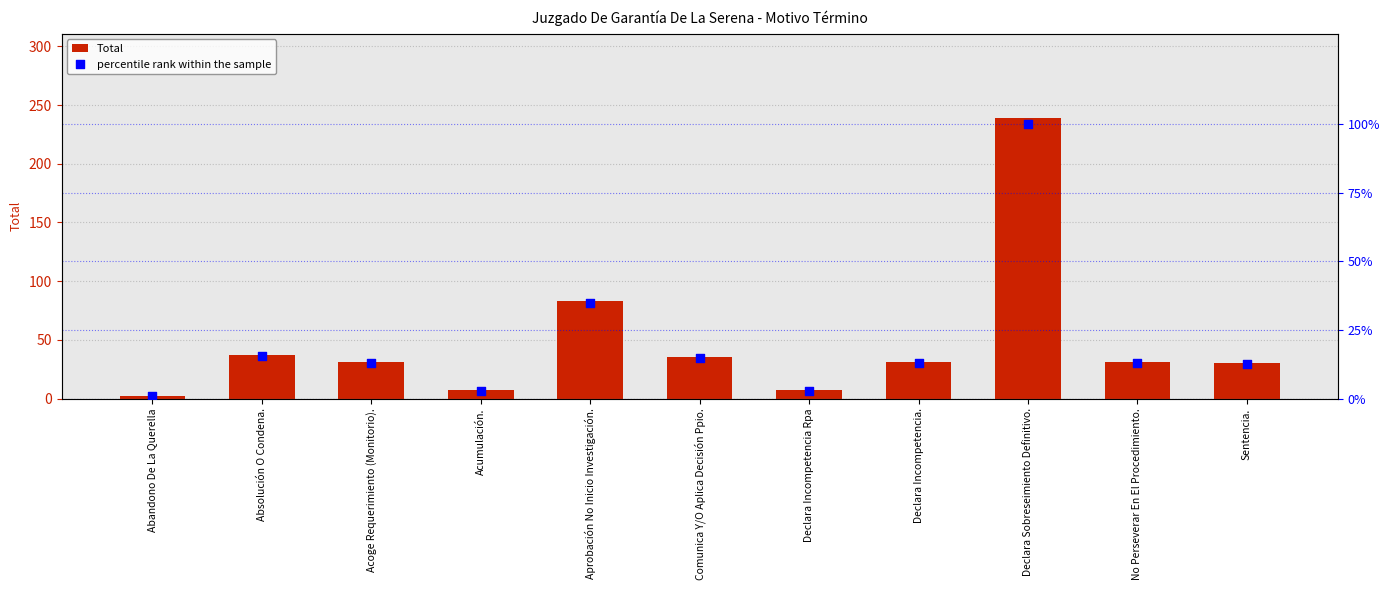

At which category is the sum across all series the highest?

Declara Sobreseimiento Definitivo.